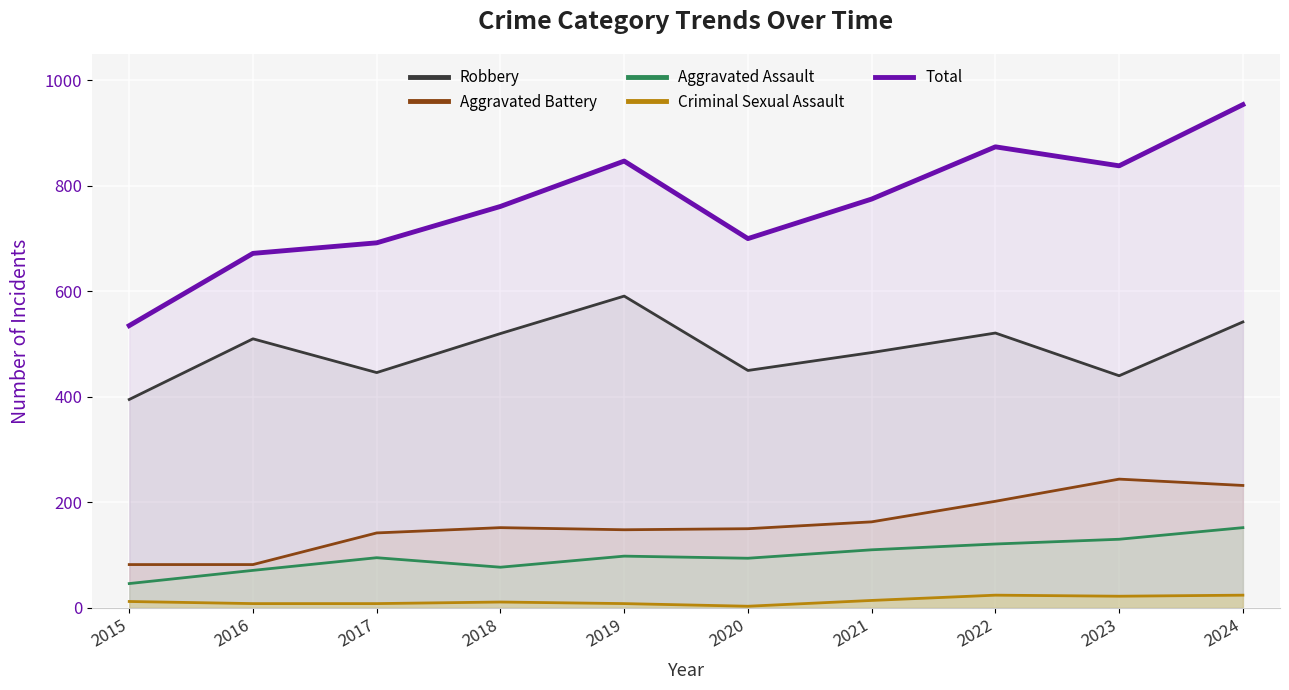

Is the value of Robbery at 2020 greater than the value of Aggravated Assault at 2023?

Yes